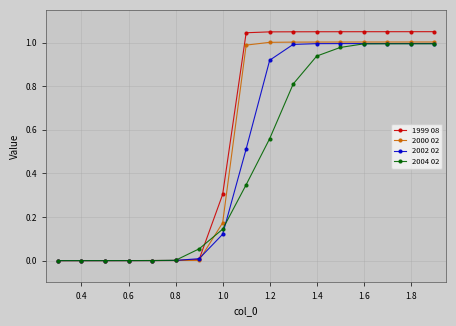

Which series has the largest range (max minus min)?

1999 08